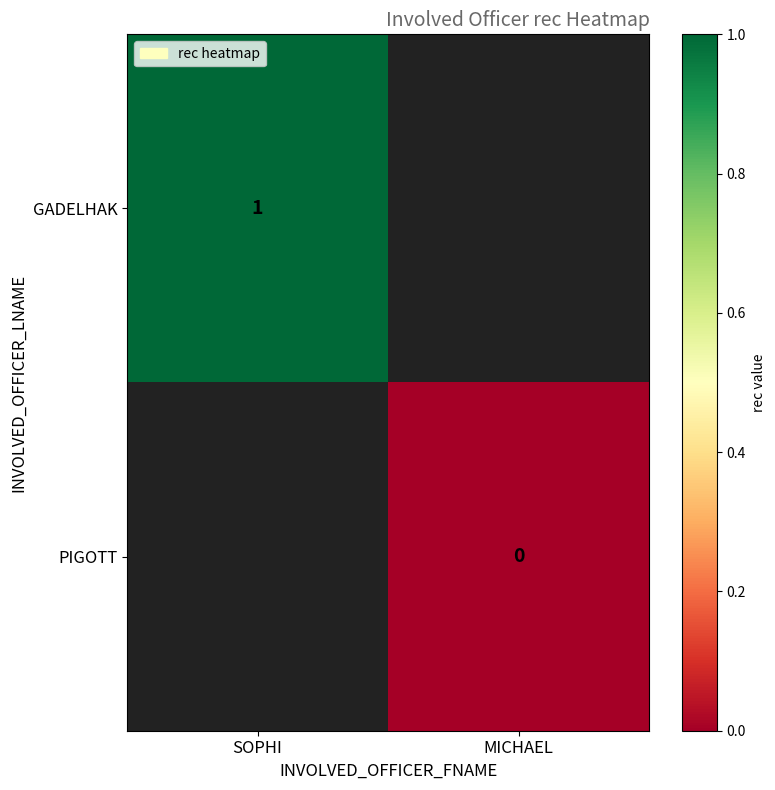

Is it true that GADELHAK equals 1 at SOPHI?

True